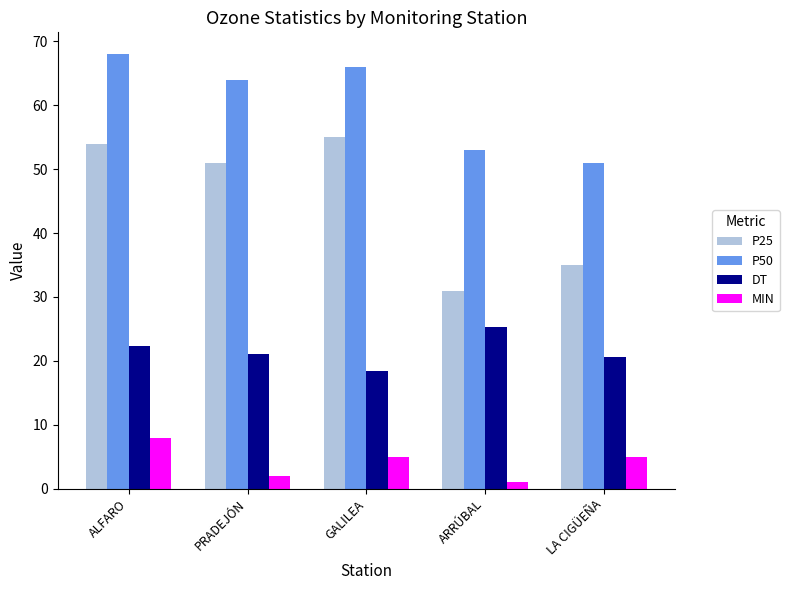

How many groups of bars are there?

5